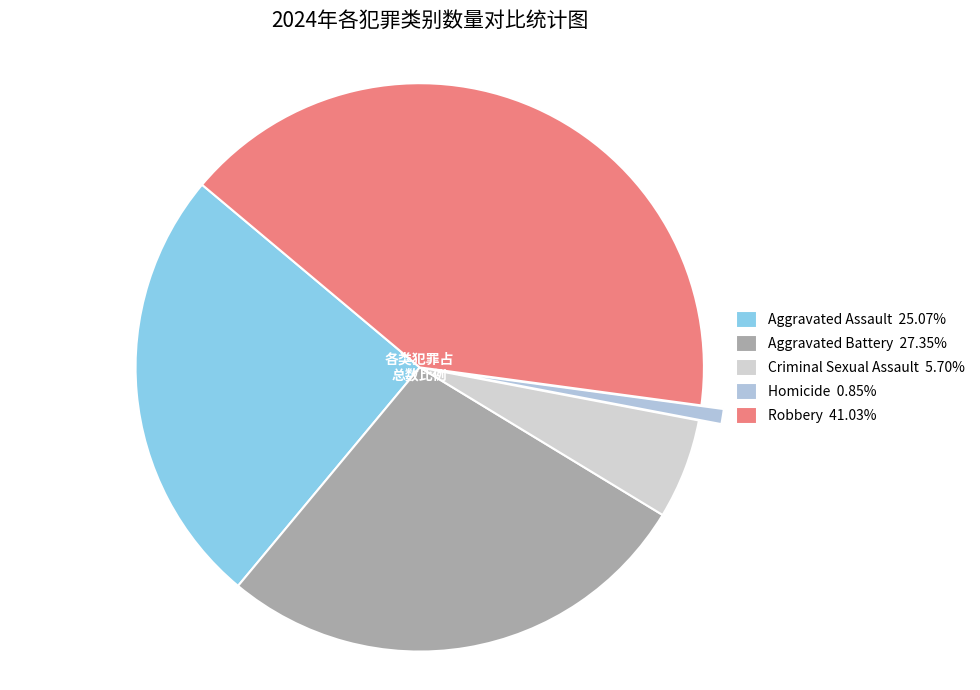

To the nearest percent, what is the average slice percentage?

20%